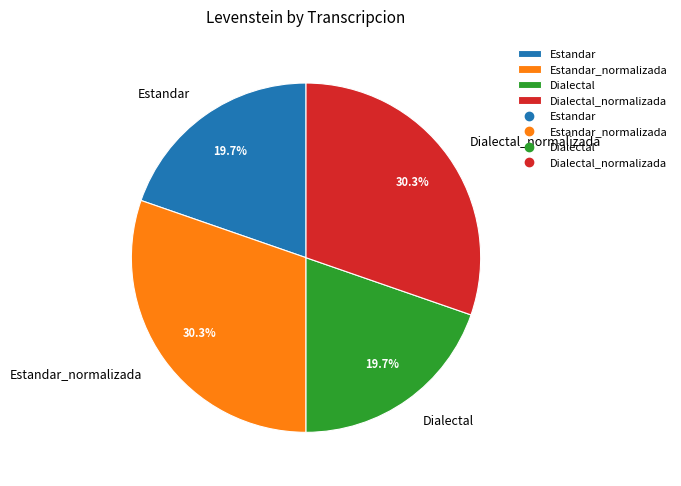

The Dialectal slice represents 5% of the pie. True or false?

False